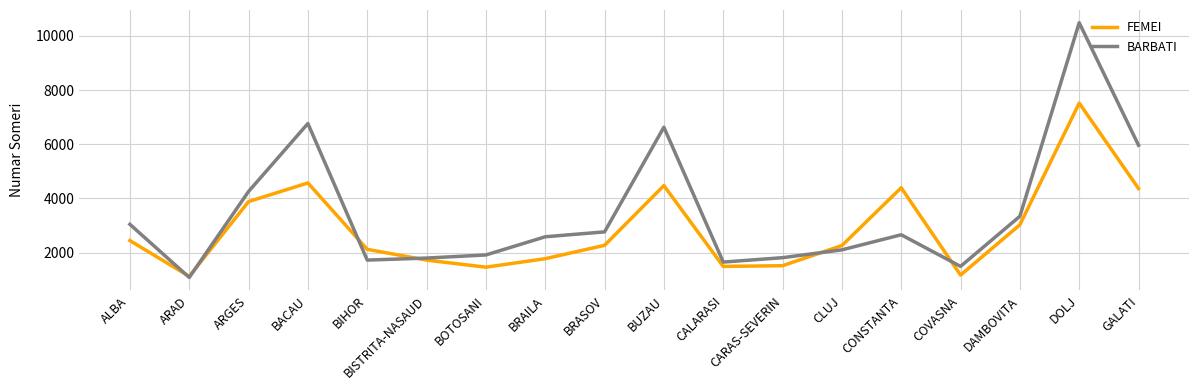

The BARBATI series shows 6763 at BACAU. True or false?

True